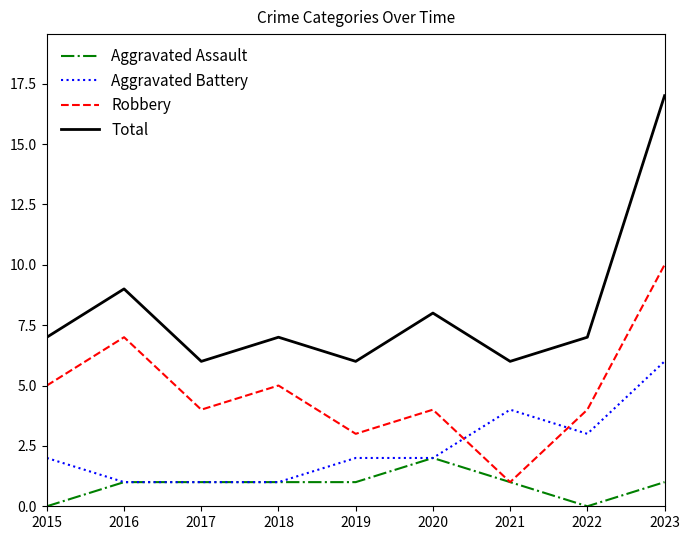

True or false: Total and Aggravated Assault intersect in this chart.

False